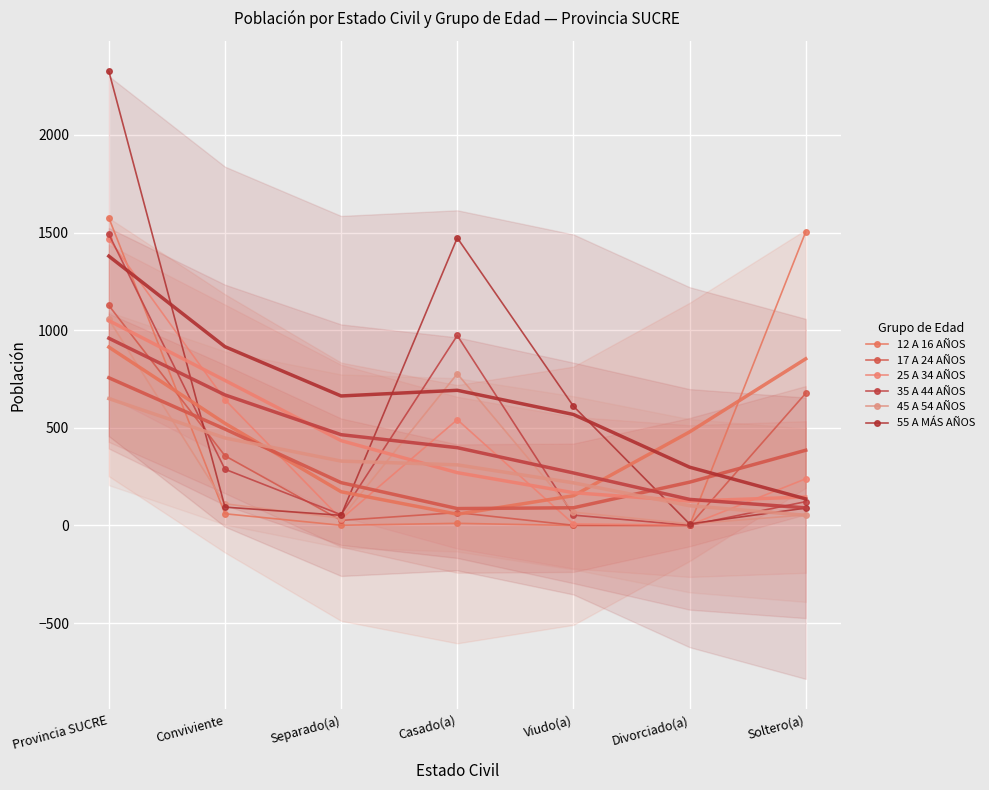

True or false: 55 A MÁS AÑOS has a value of 52 at Separado(a).

True